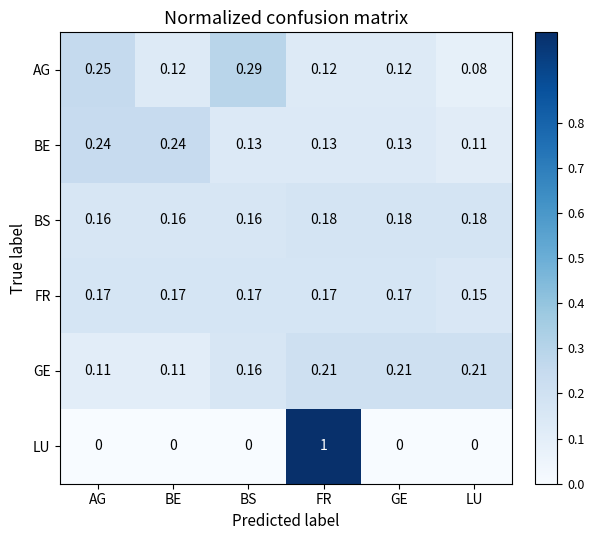

At which category is the sum across all series the highest?

FR